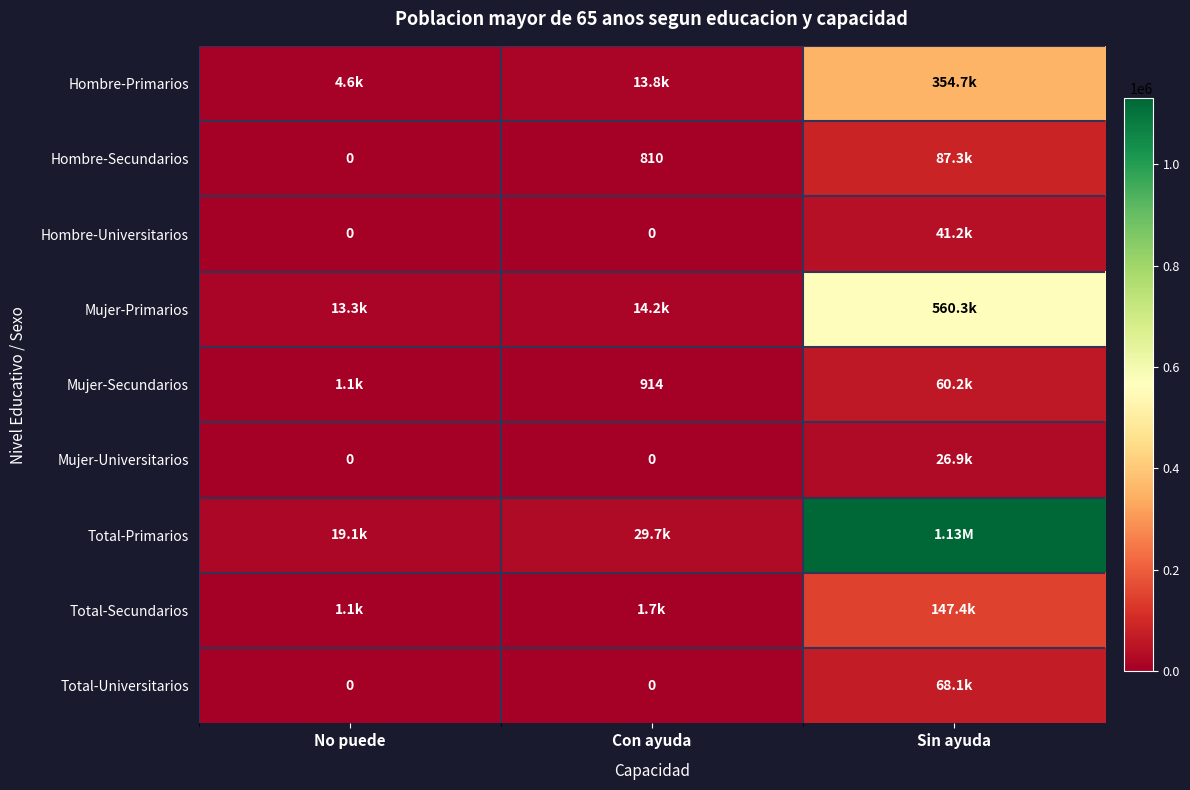

At how many categories does at least one series exceed 250475?

1